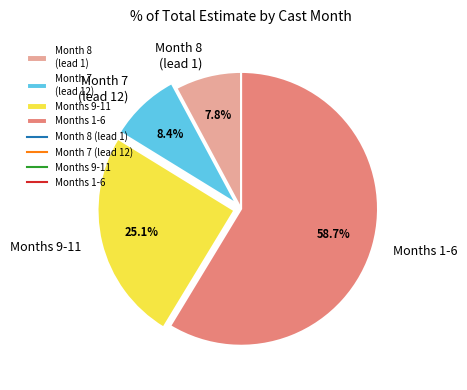

How many slices are in this pie chart?

4